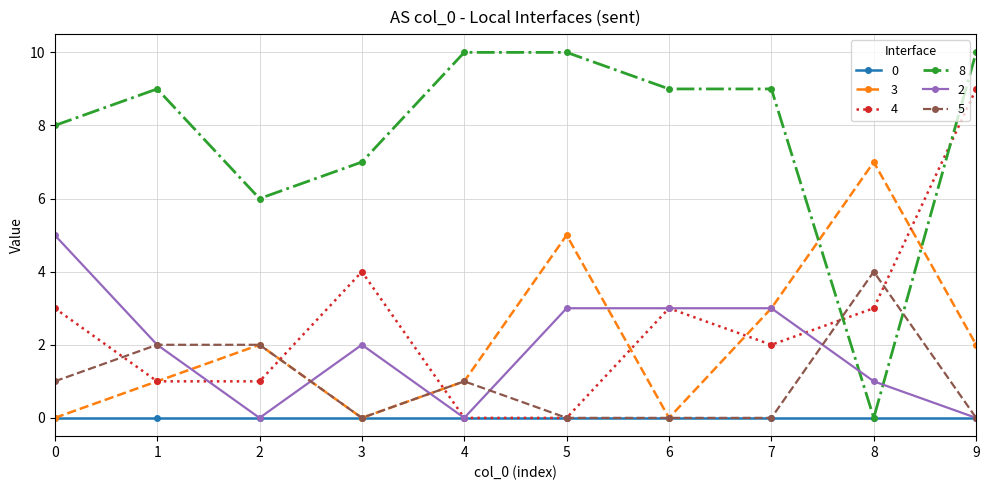

True or false: 5 and 4 cross at least once.

True